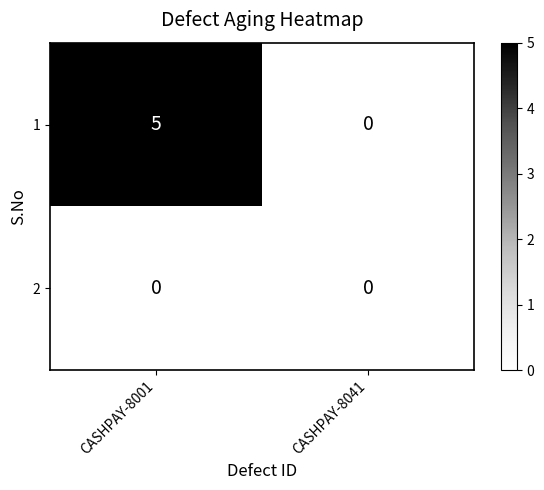

What is the sum of the 1 values at CASHPAY-8041 and CASHPAY-8001?

5